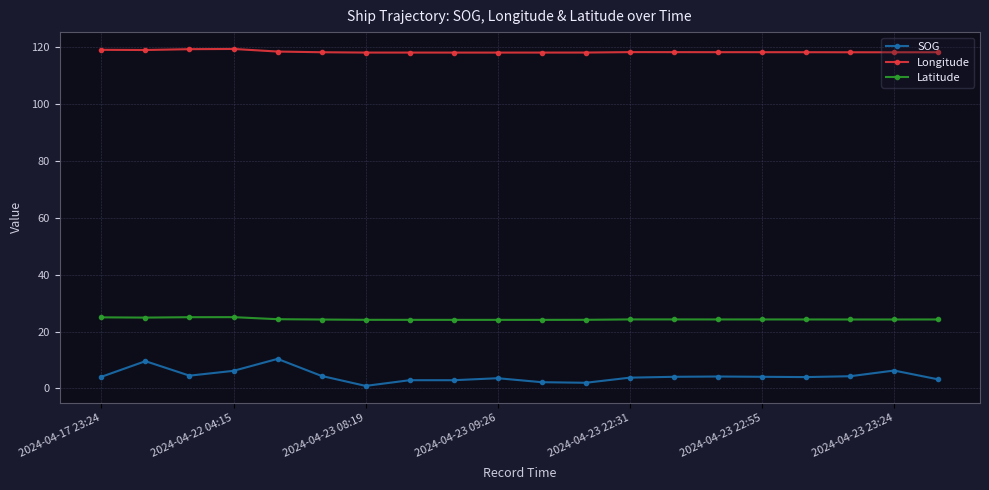

Which series has the largest total across all categories?

Longitude